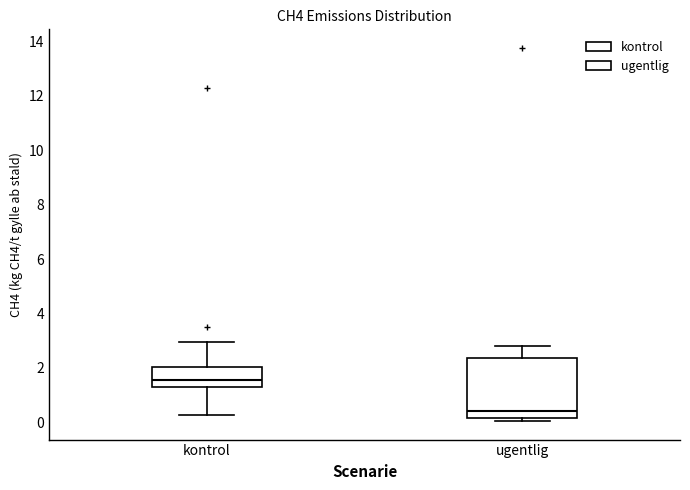

Reading left to right, read every box against the y-axis: the position of its median line, the range the box covers, and the ends of its whiskers. The values are not printed on the chart, so give them approximately, as read against the axis.

kontrol: median 1.6, box 1.2 to 2.0, whiskers 0.2 to 3.0
ugentlig: median 0.4, box 0.2 to 2.4, whiskers 0.0 to 2.8